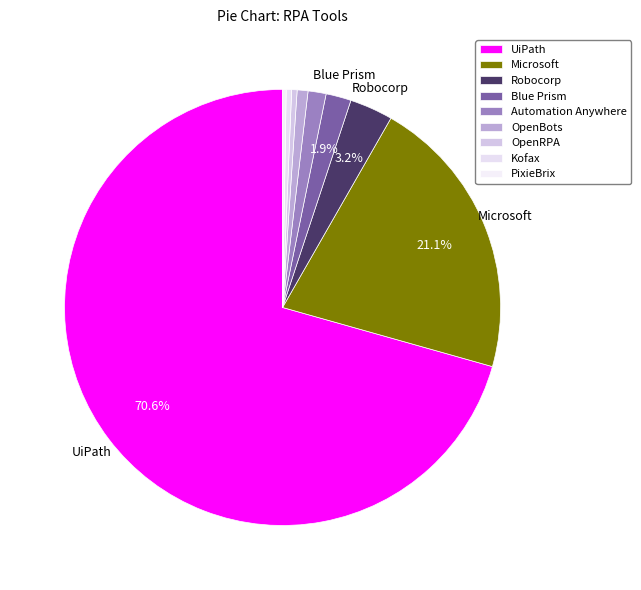

Which has a higher value, OpenBots or OpenRPA?

OpenBots